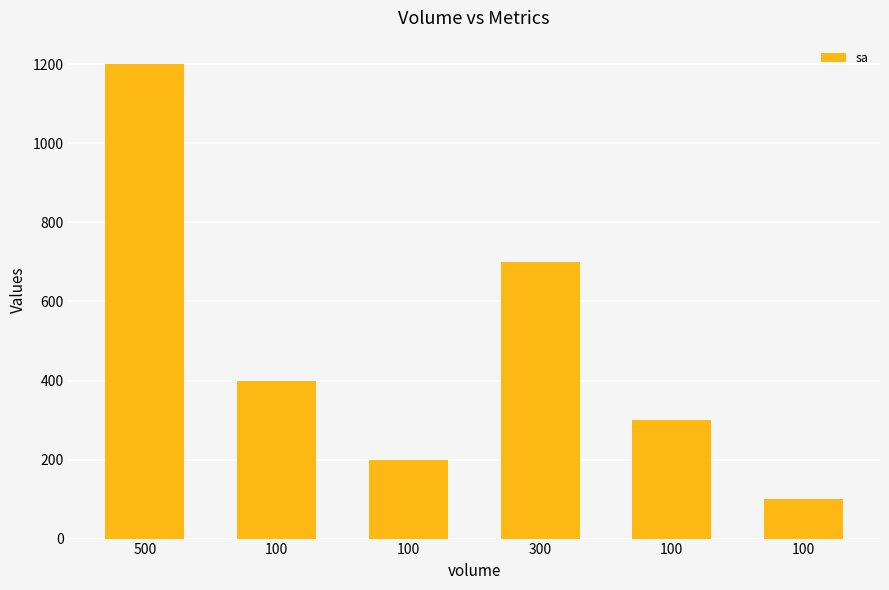

What is the difference between the second highest and minimum values?

600